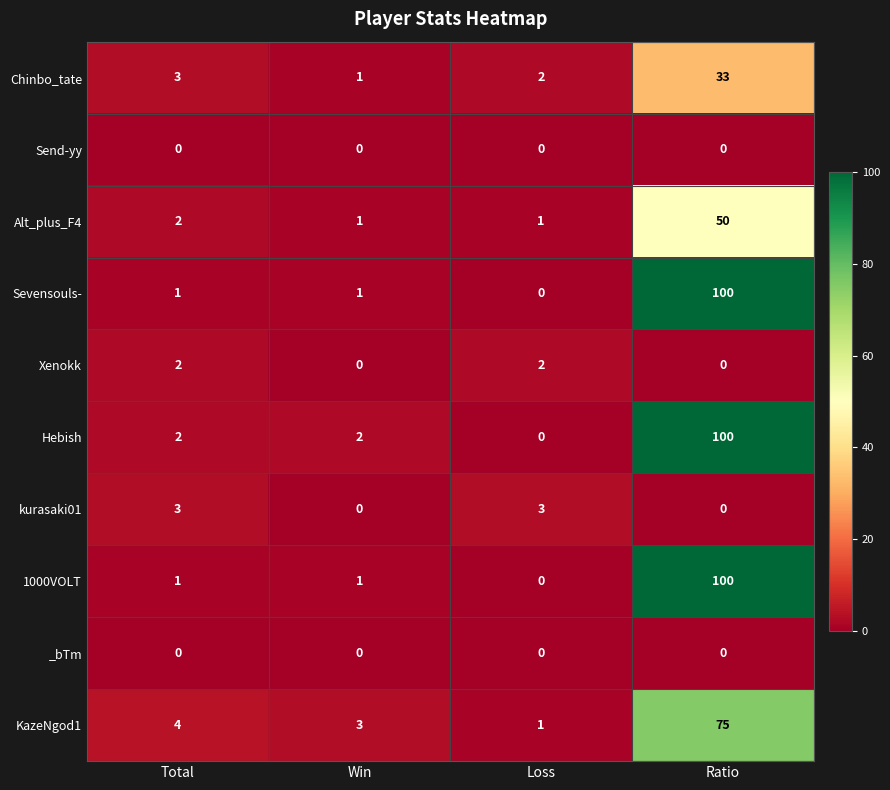

At which category is the sum across all series the highest?

Ratio